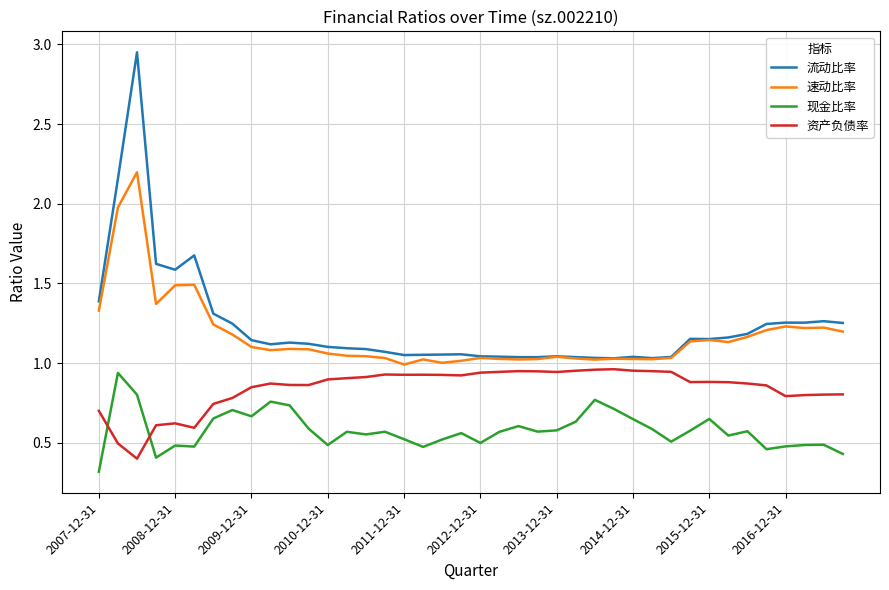

What is the minimum value shown in the chart?

0.3